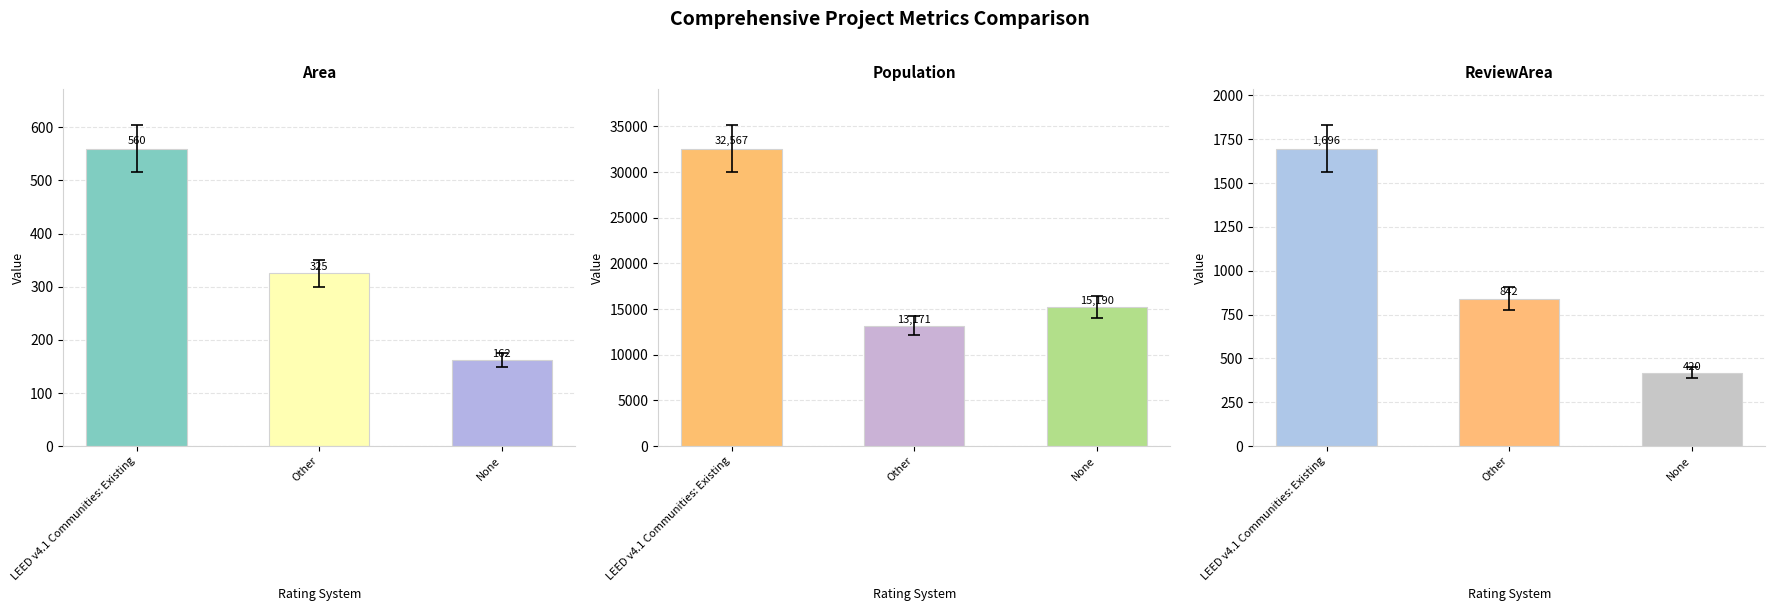

At which category is the sum across all series the highest?

LEED v4.1 Communities: Existing